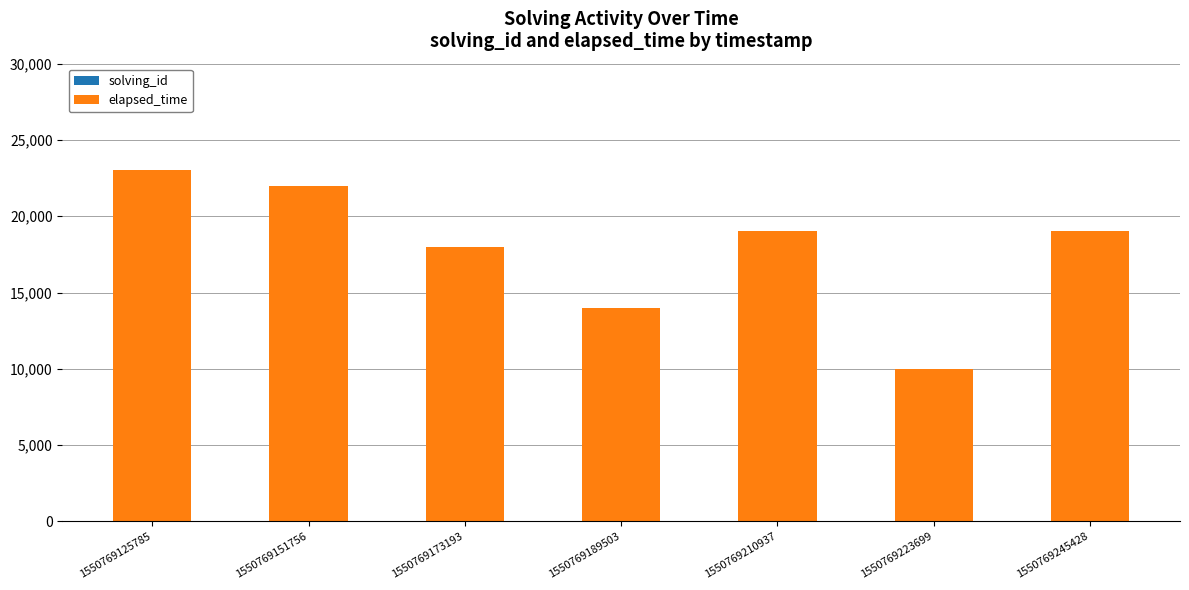

How many categories are shown in the chart?

7